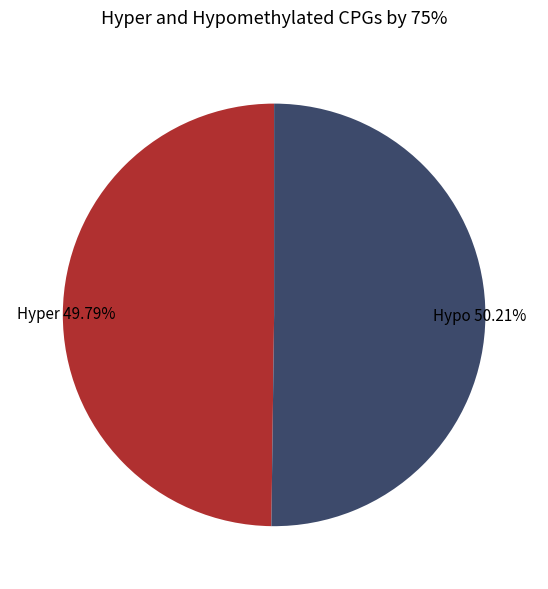

Is the sum of Hyper 49.79% and Hypo 50.21% greater than half?

Yes